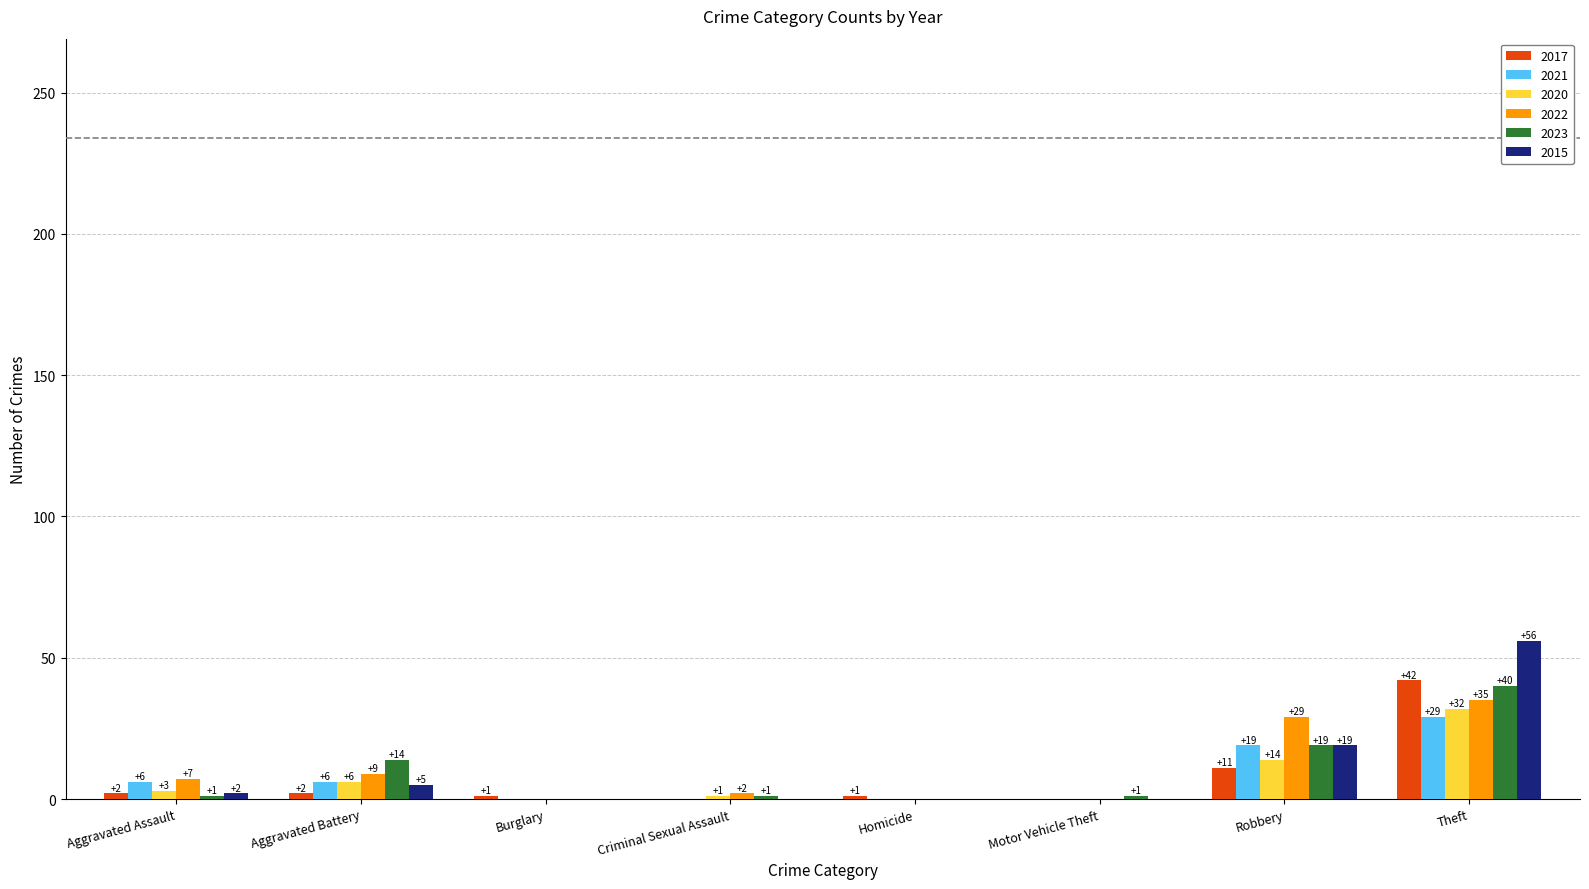

What value does the 2022 series have at Robbery?

29